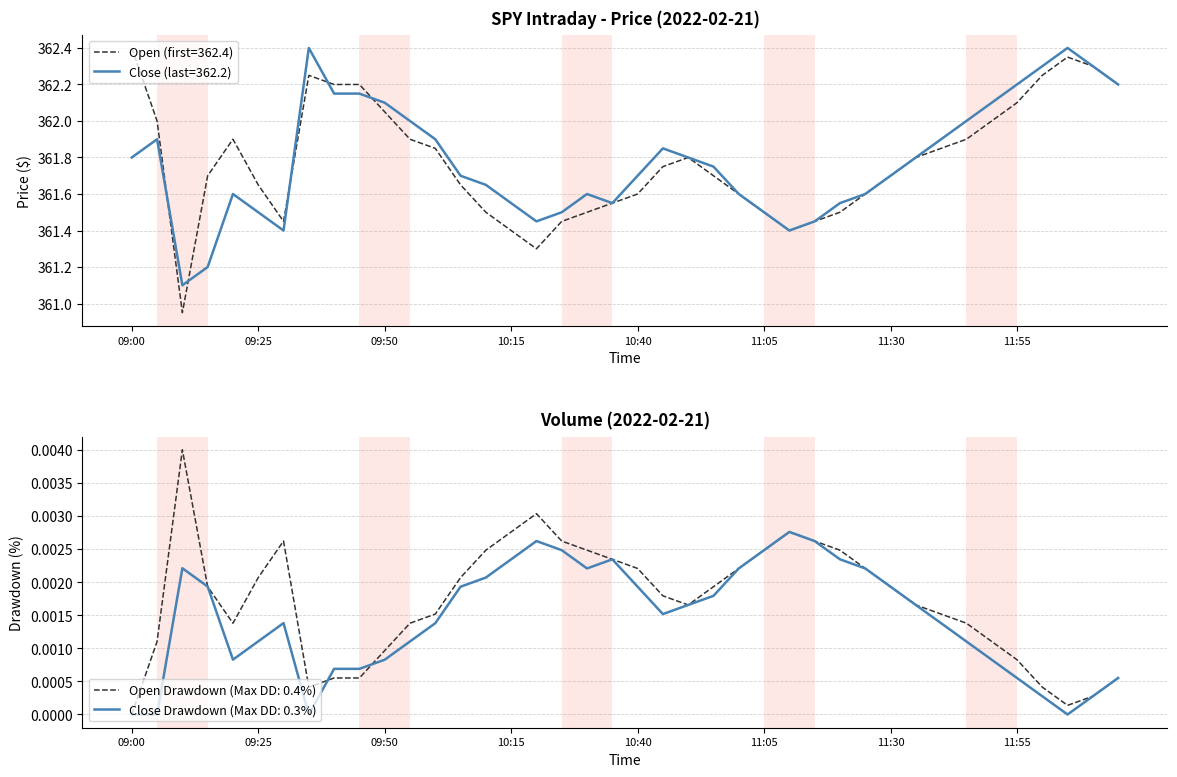

Is the value of open at 09:35 greater than the value of close at 11:55?

Yes